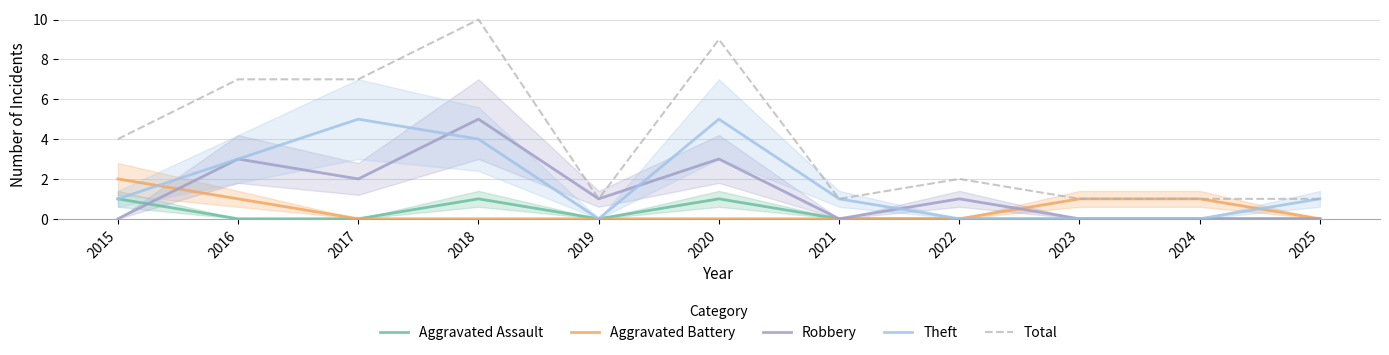

True or false: Total and Theft intersect in this chart.

False